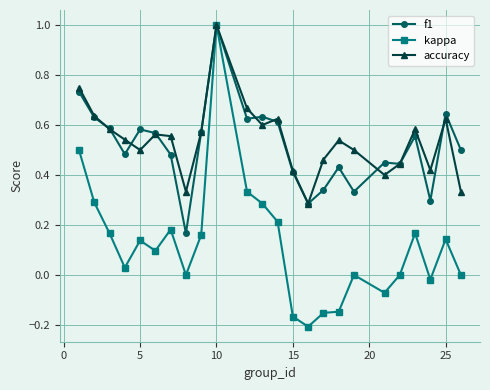

What is the highest value of the f1 series?

1.0